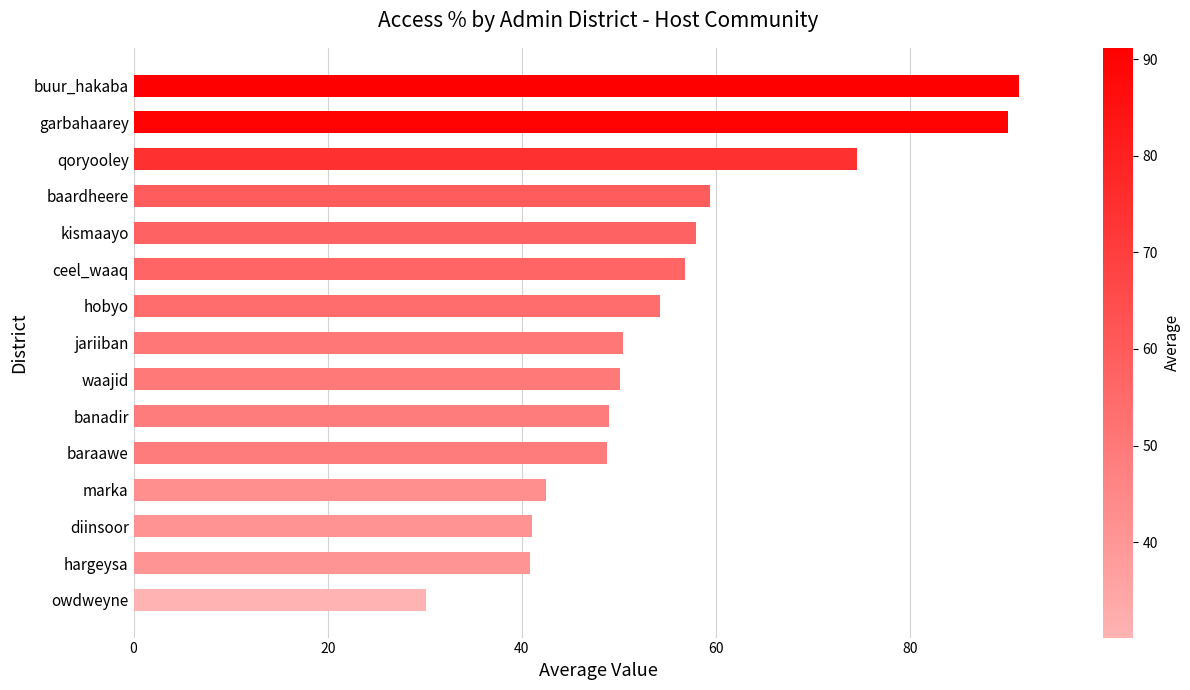

What is the minimum value shown in the chart?

30.1